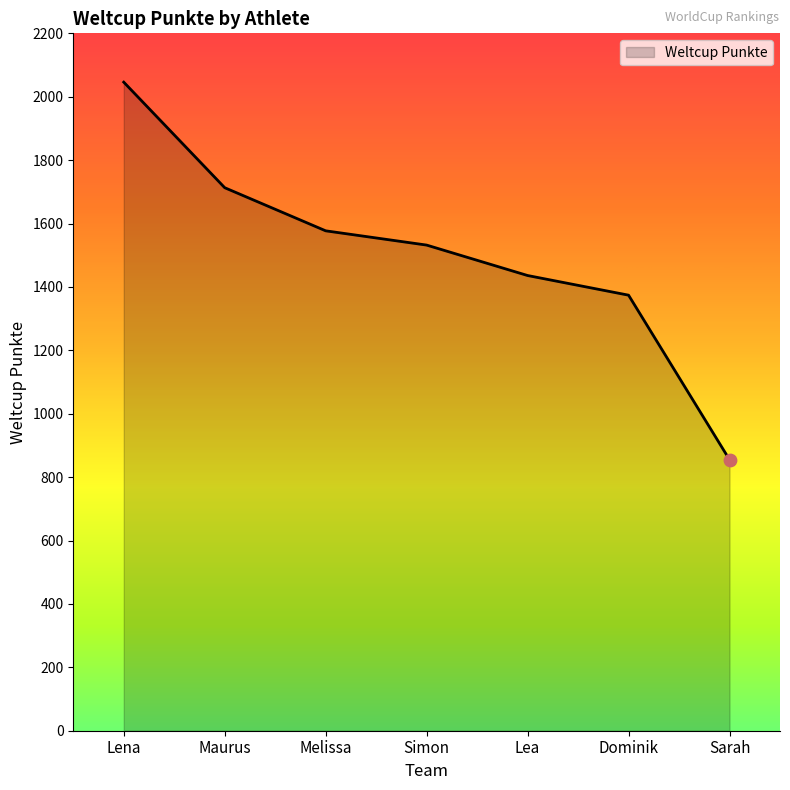

Between Sarah and Melissa, which is larger?

Melissa